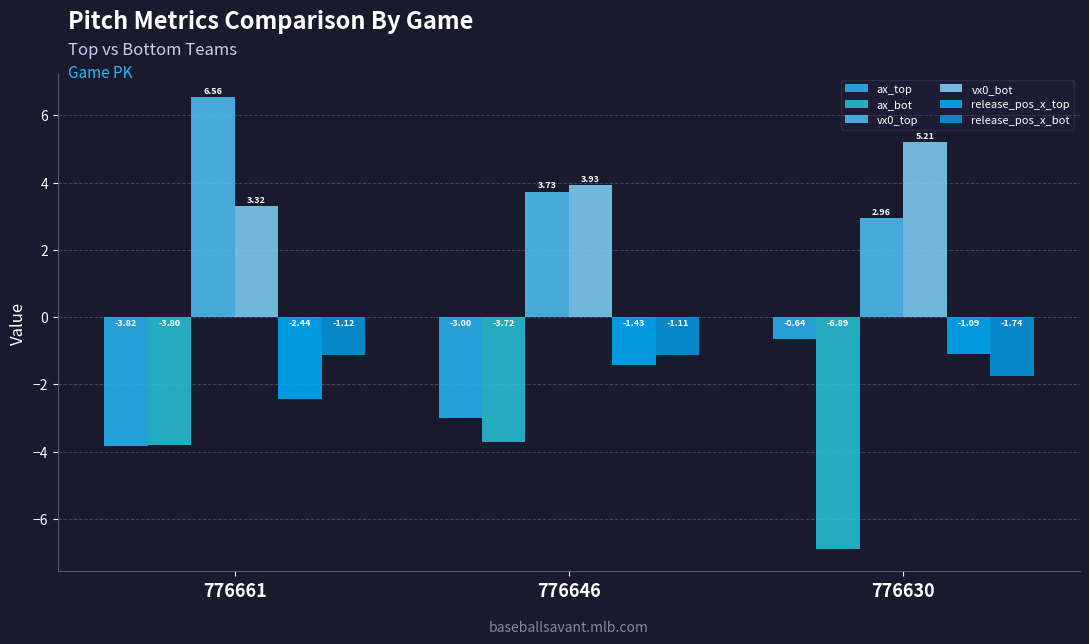

What is the average value of the vx0_bot series?

4.2